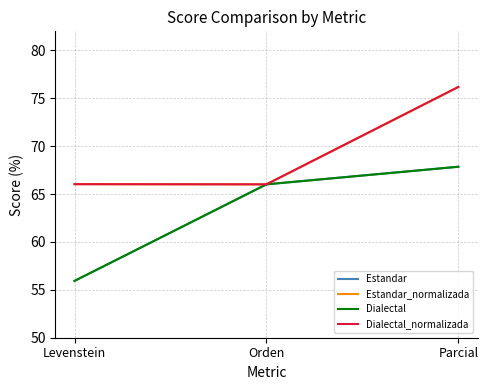

Which has a higher value, Orden or Parcial?

Parcial